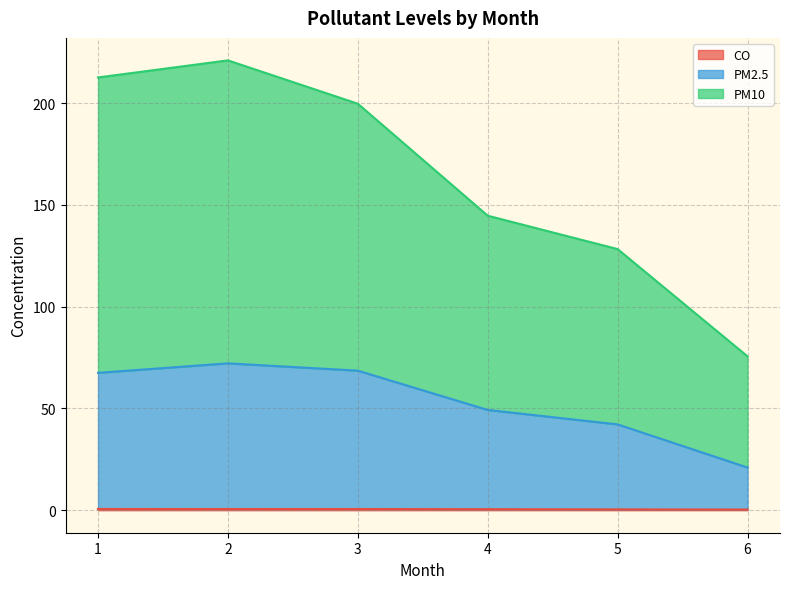

List the labels in order of PM2.5 value, smallest first.

6, 5, 4, 1, 3, 2